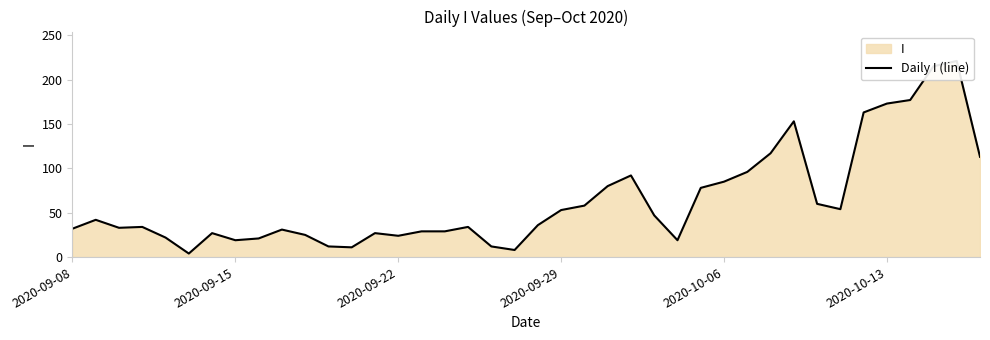

How many lines are shown in the chart?

1